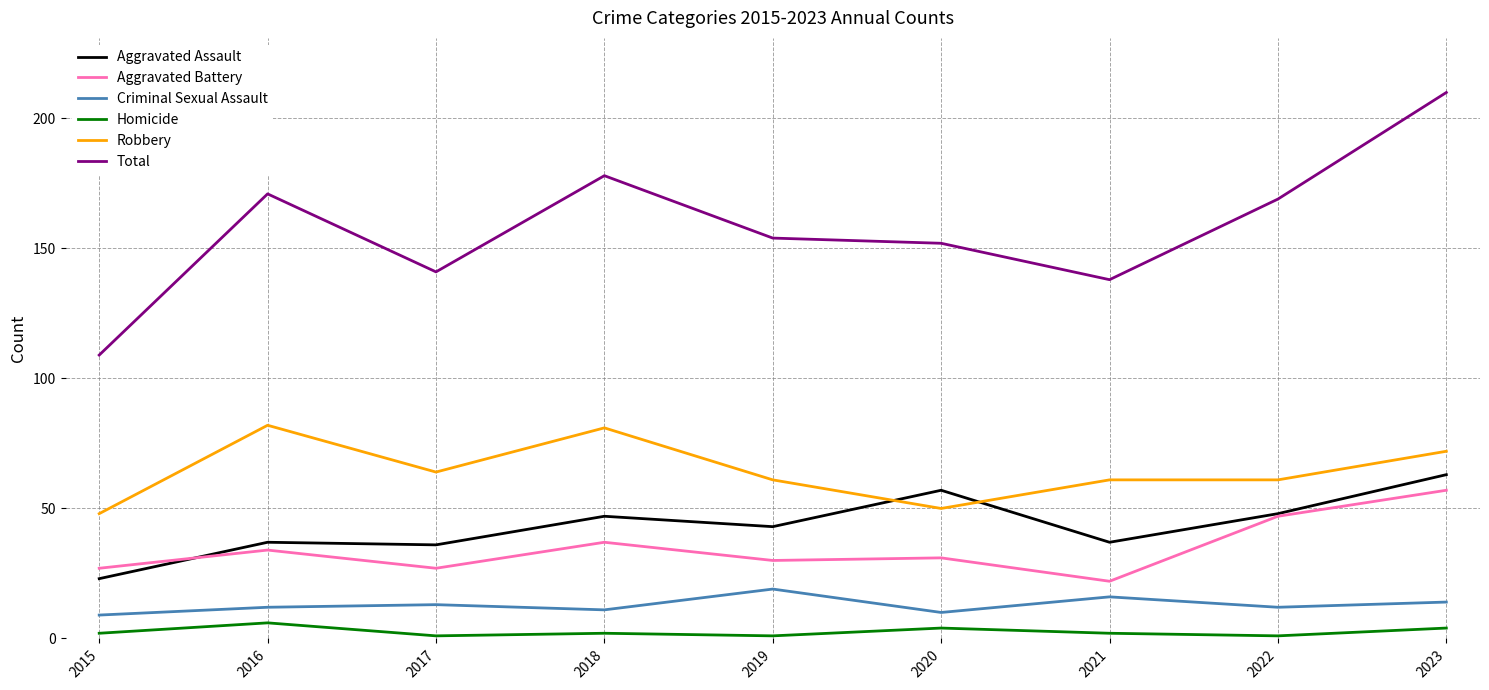

What is the sum of all Robbery values?

580